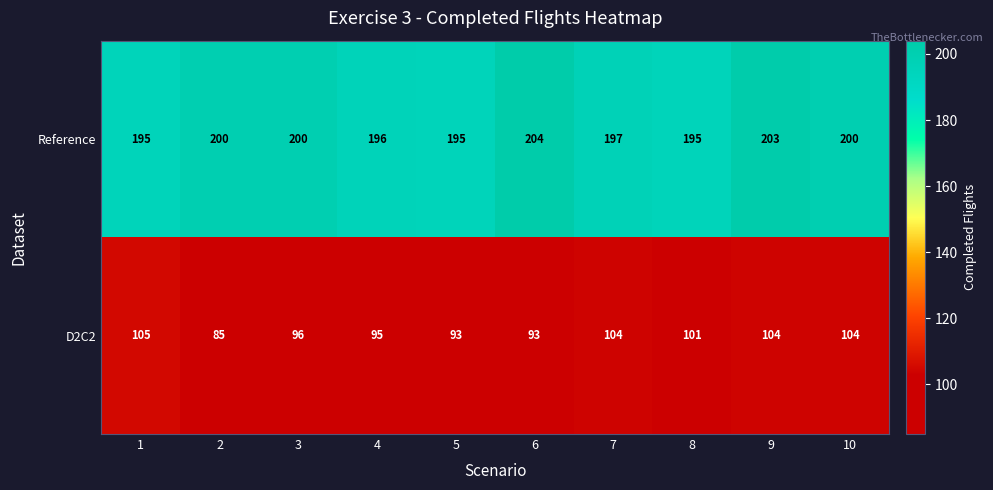

Reading right to left, transcribe all the data shown in this chart.

Reference: 200	203	195	197	204	195	196	200	200	195
D2C2: 104	104	101	104	93	93	95	96	85	105